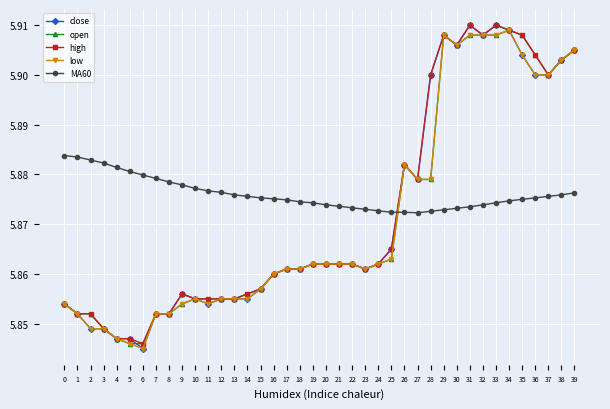

True or false: close has more than 2 interior local peaks.

True